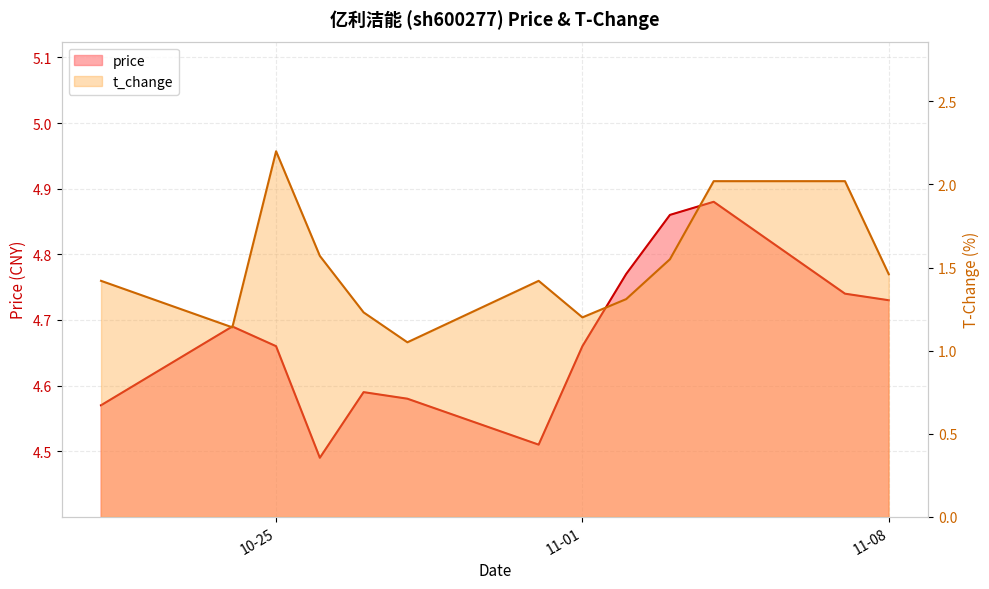

True or false: price and t_change intersect in this chart.

False